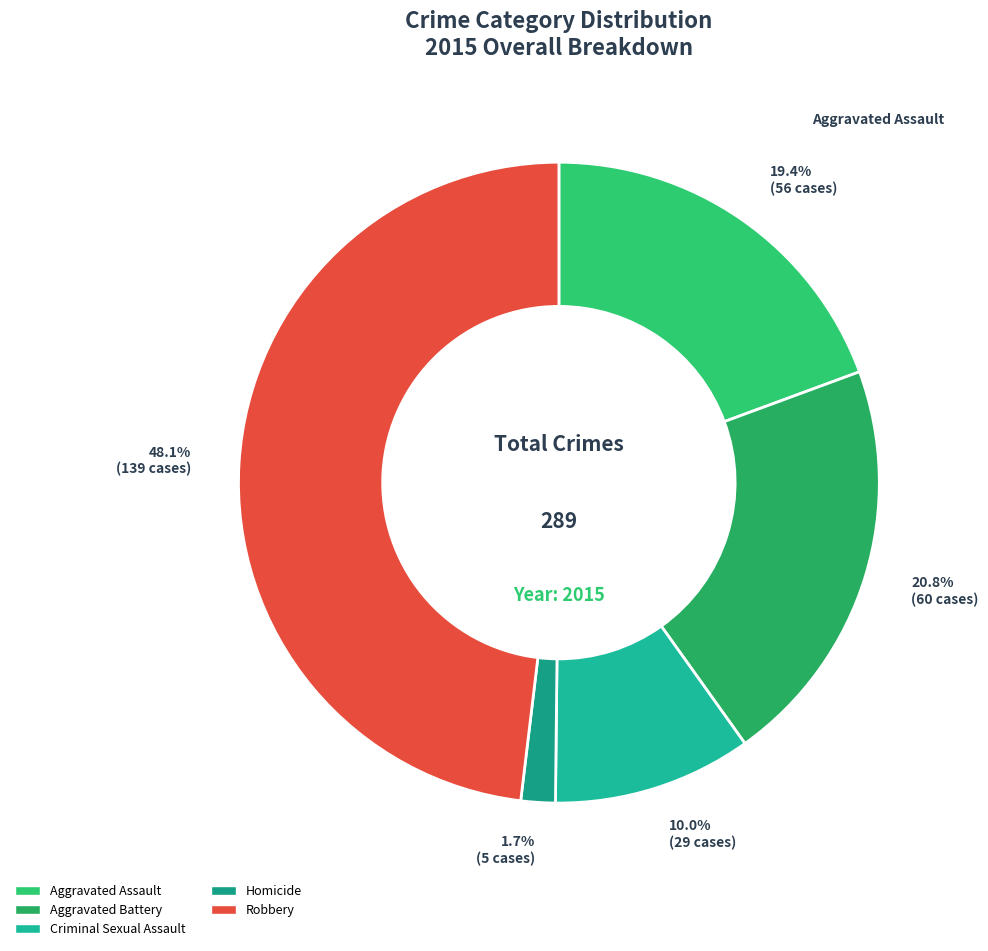

How much of the chart is everything except Homicide?

98.3%